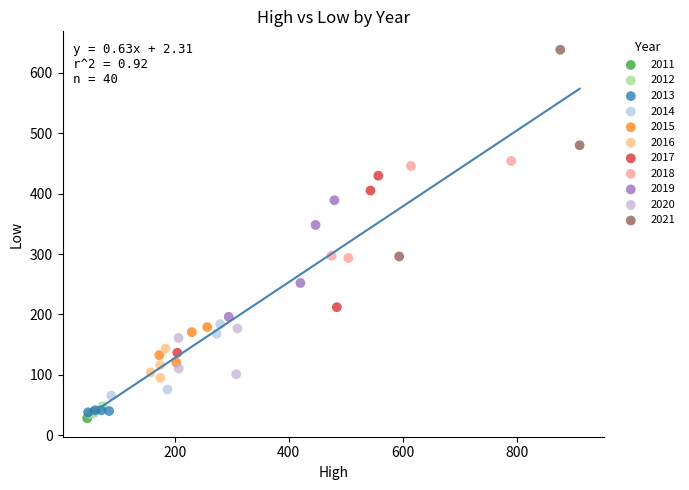

What are all the series names shown in the legend?

2011, 2012, 2013, 2014, 2015, 2016, 2017, 2018, 2019, 2020, 2021